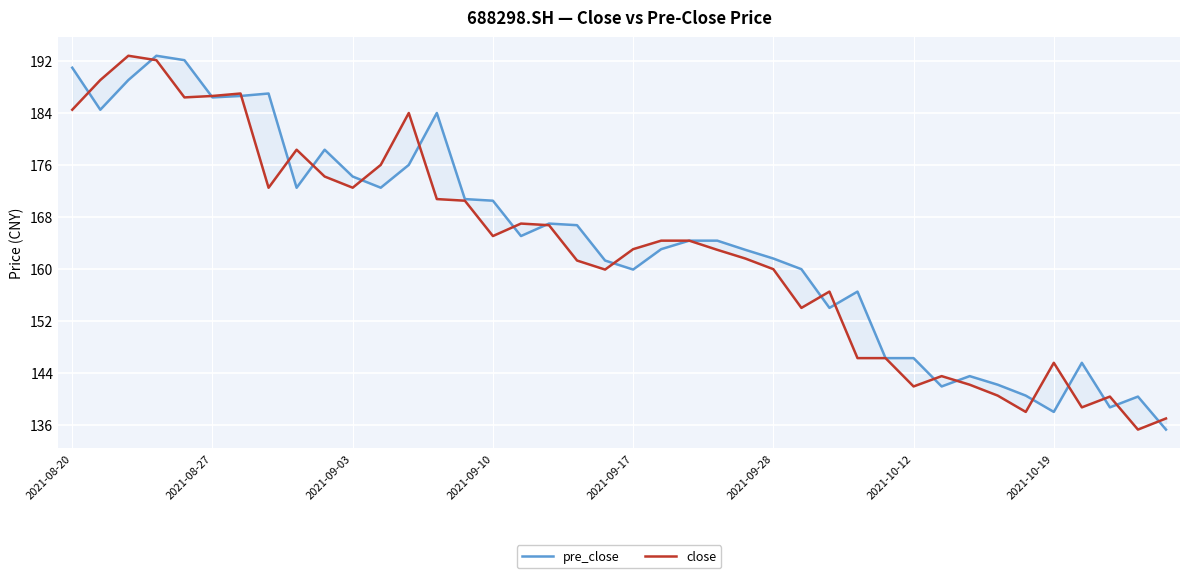

Which series has the largest total across all categories?

pre_close